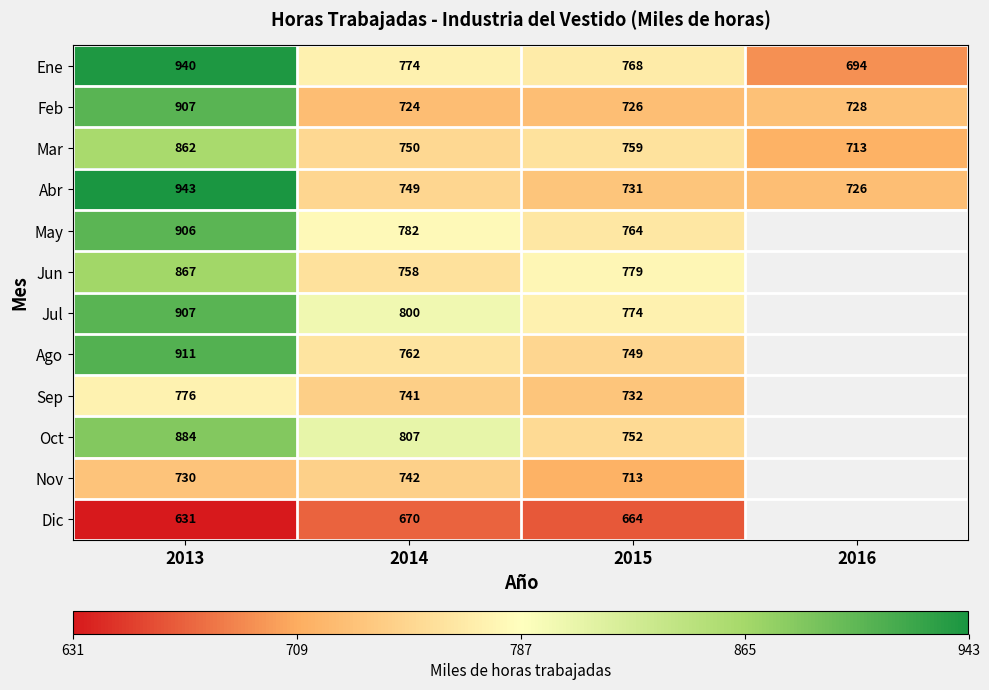

The Nov series shows 730 at 2013. True or false?

True